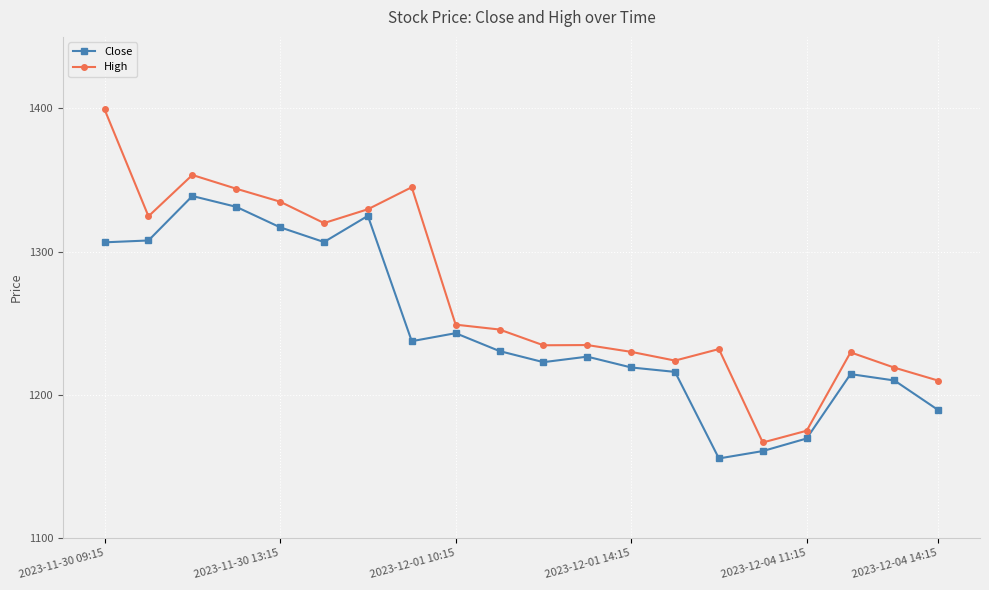

Count the number of data series in this chart.

2